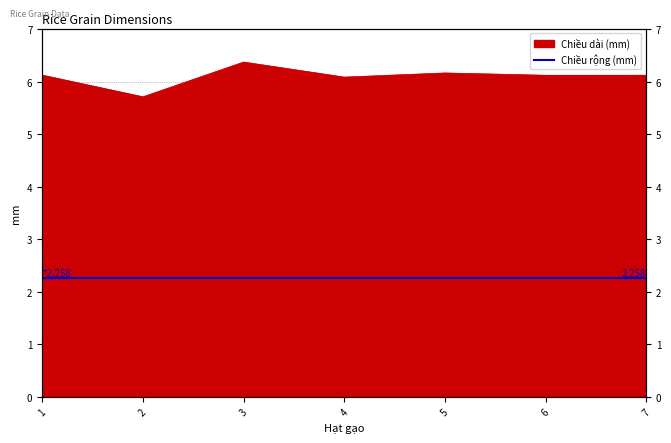

What is the sum of all values?

42.7